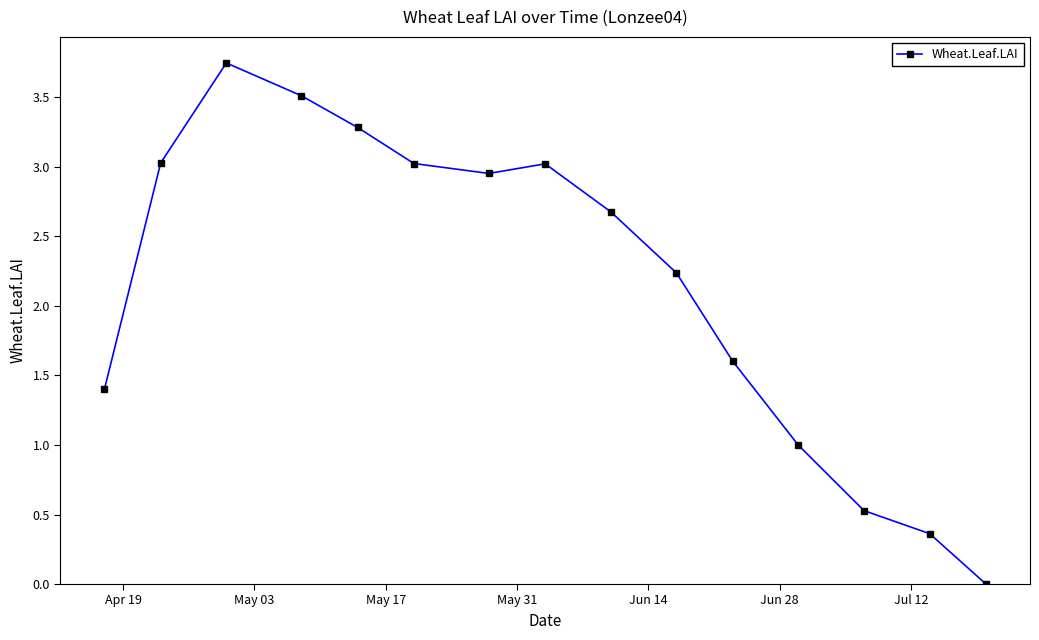

Count the number of values greater than 2.

9